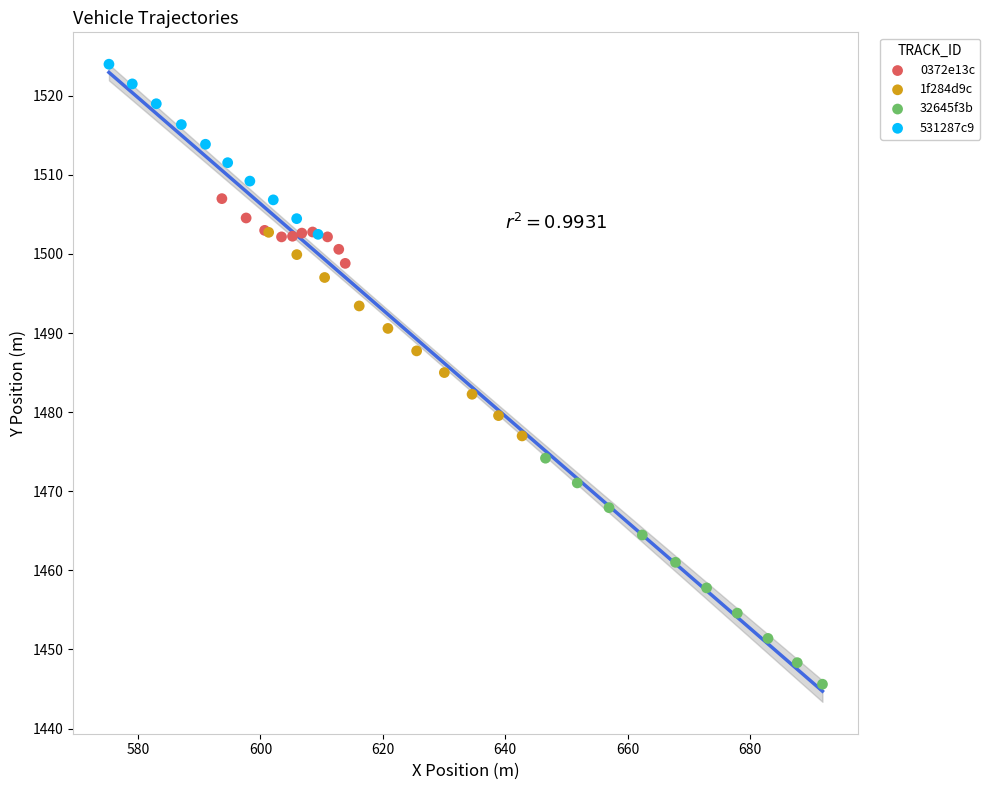

Which series contains the highest Y value?

531287c9